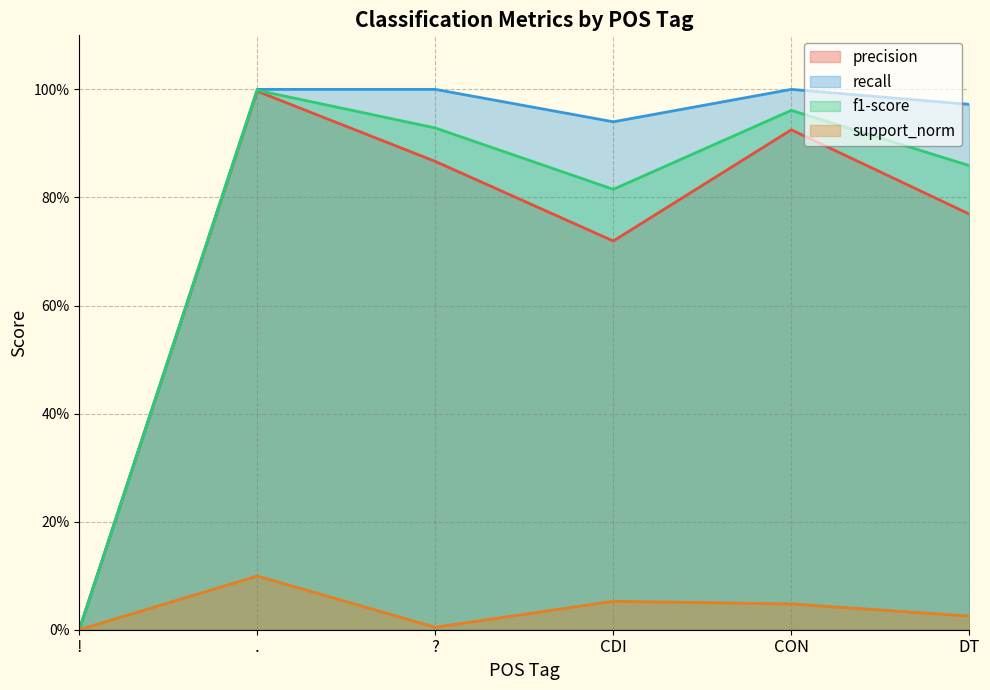

What are all the series names shown in the legend?

precision, recall, f1-score, support_norm